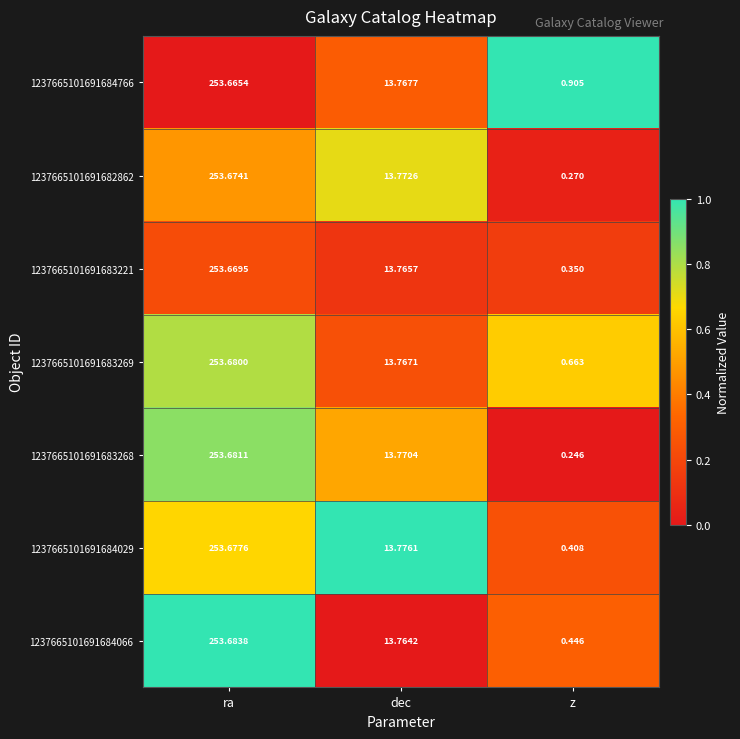

Rank the categories by 1237665101691683269 value from highest to lowest.

ra, dec, z